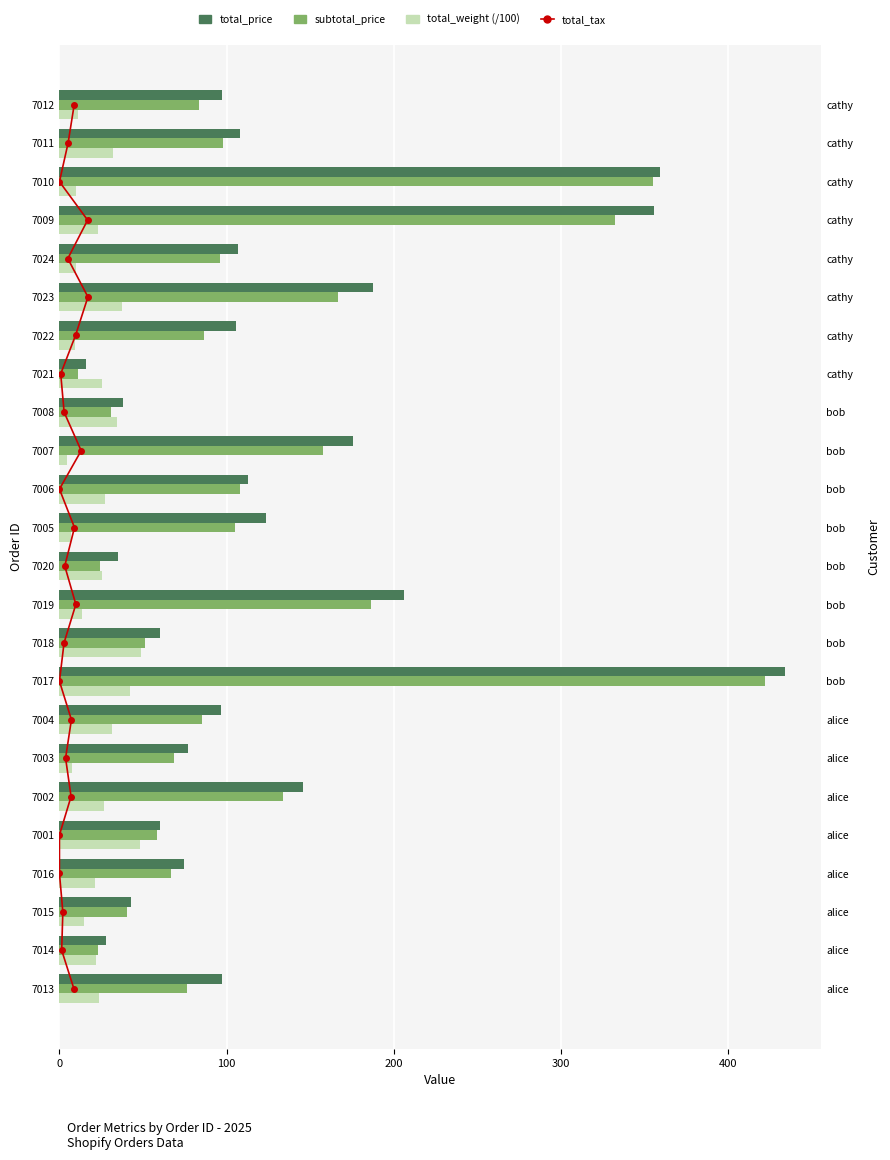

The value of total_price at 7015 is 42.6. True or false?

True